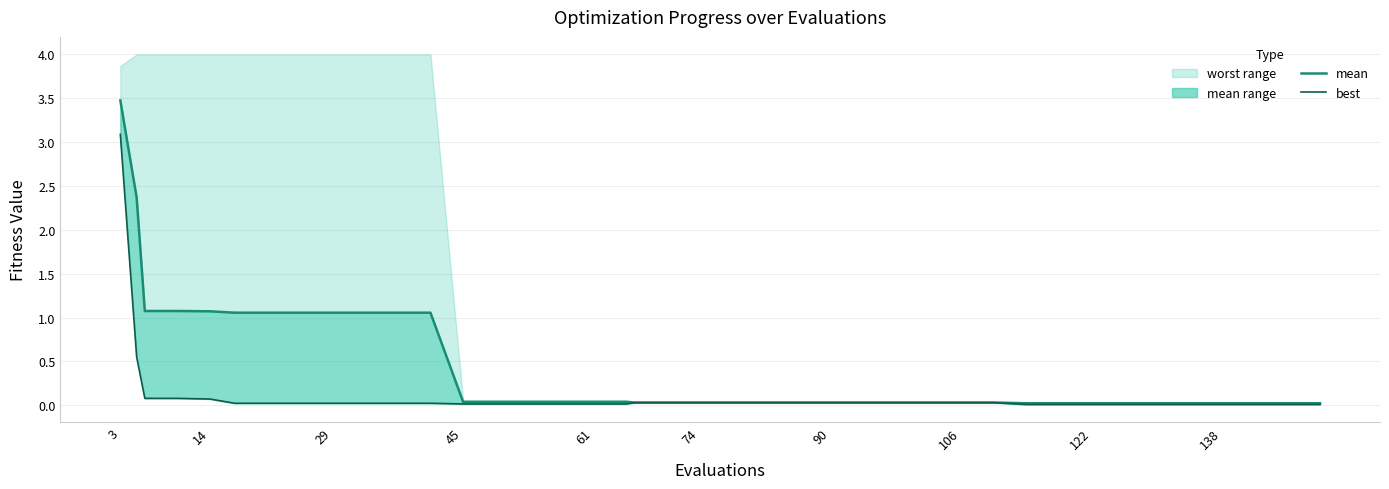

What is the difference between the maximum and minimum values in the best (line) series?

3.1